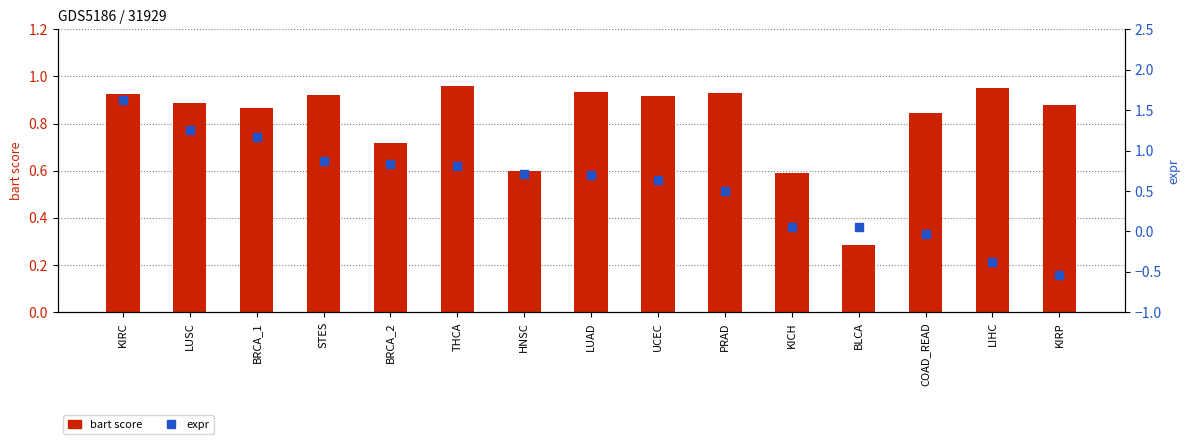

What is the total value across all series at LIHC?

0.6